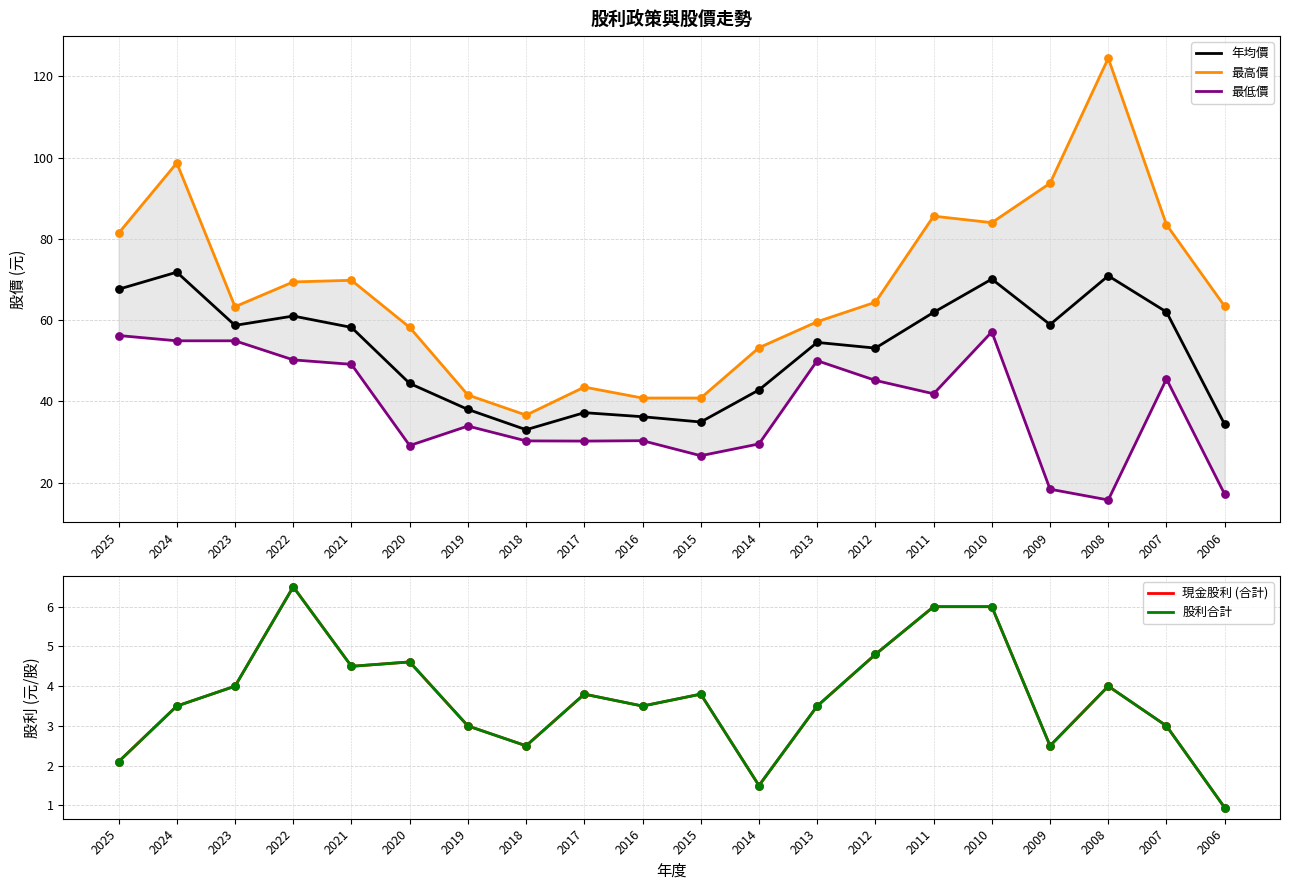

Which series has the largest Y range (max minus min)?

最高價